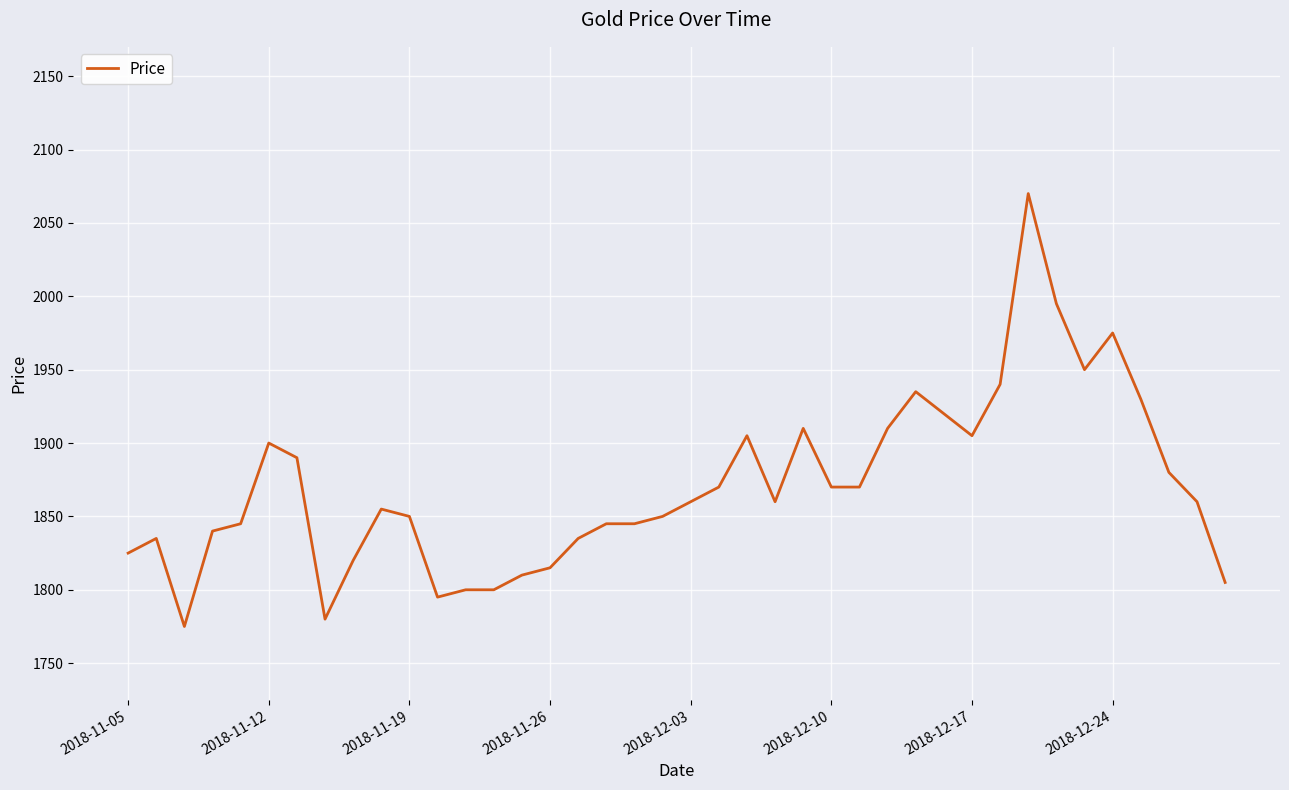

What is the minimum value shown in the chart?

1775